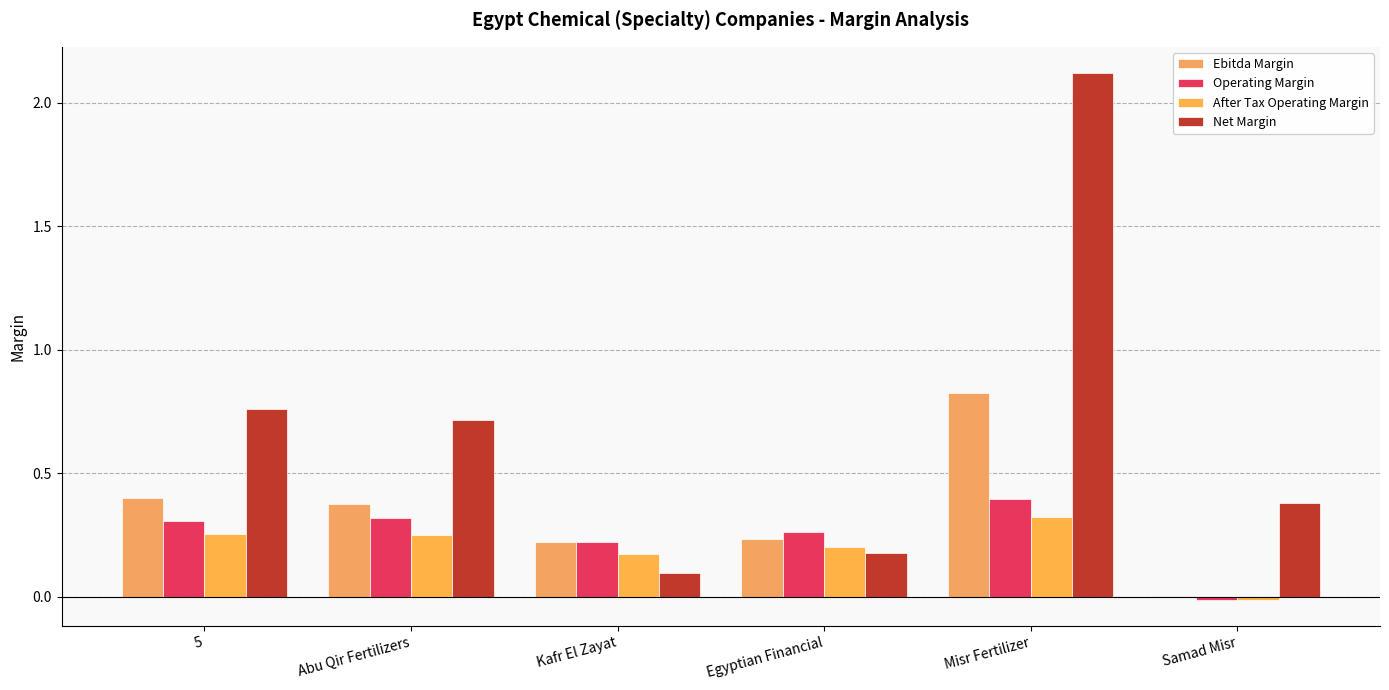

Between Egyptian Financial and Misr Fertilizer, which is larger?

Misr Fertilizer